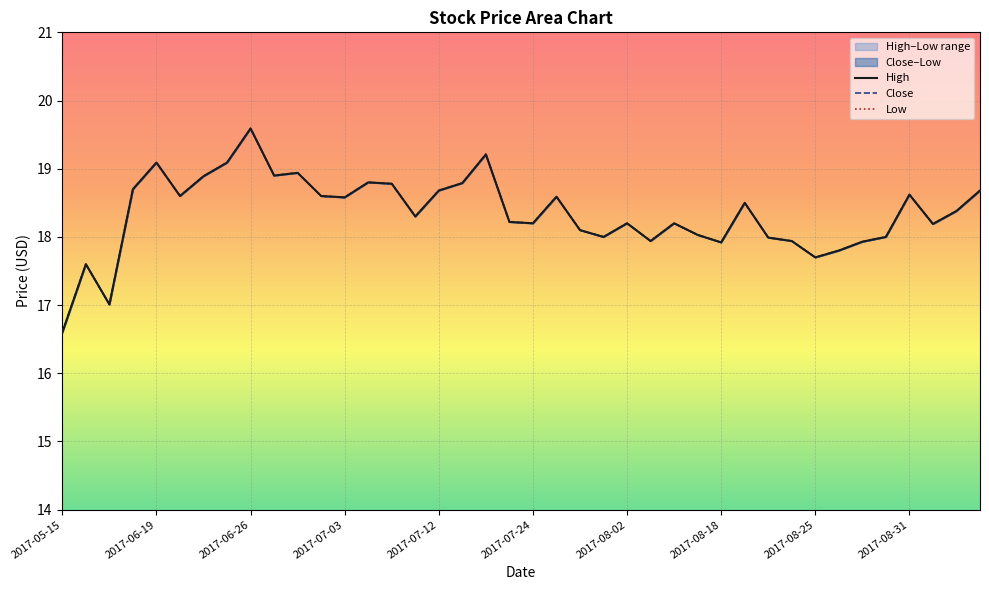

True or false: Low and Close intersect in this chart.

False